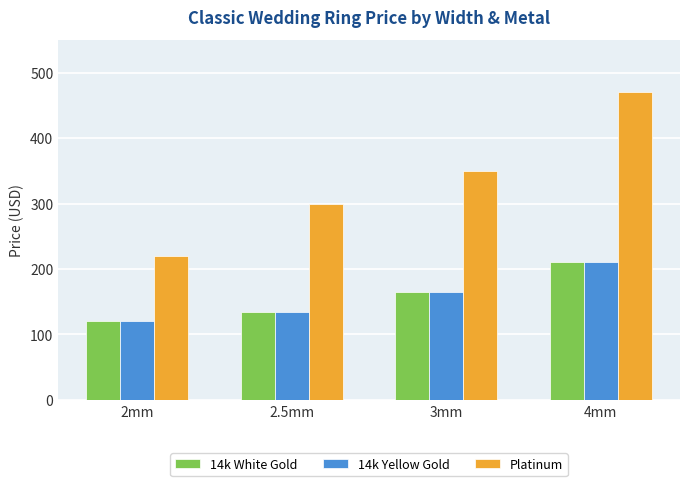

The 14k White Gold series shows 120 at 2mm. True or false?

True